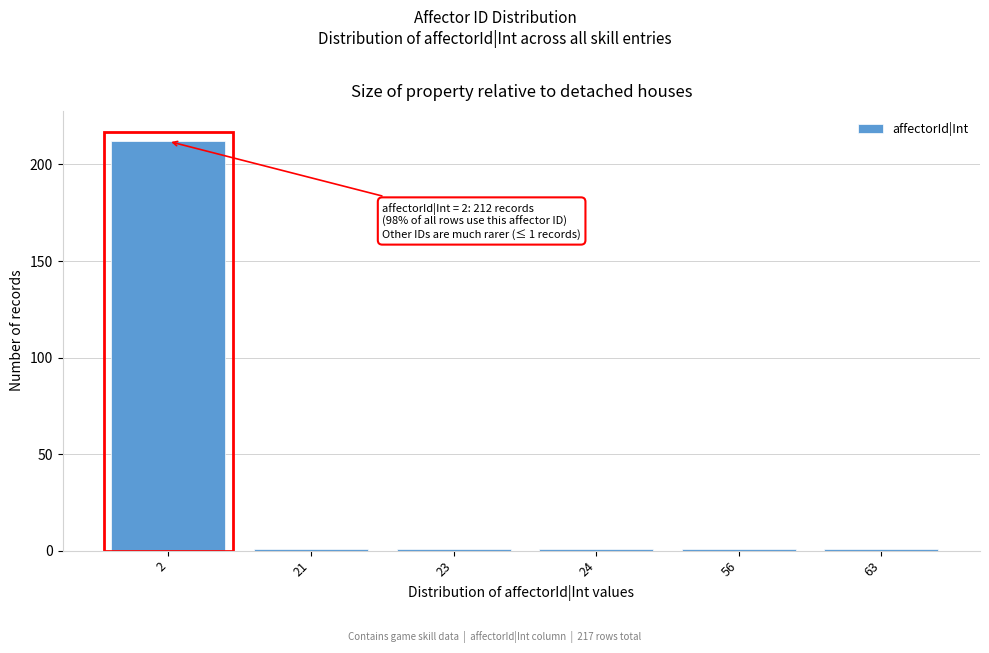

Reading right to left, extract all data points from this chart.

63=1	56=1	24=1	23=1	21=1	2=212